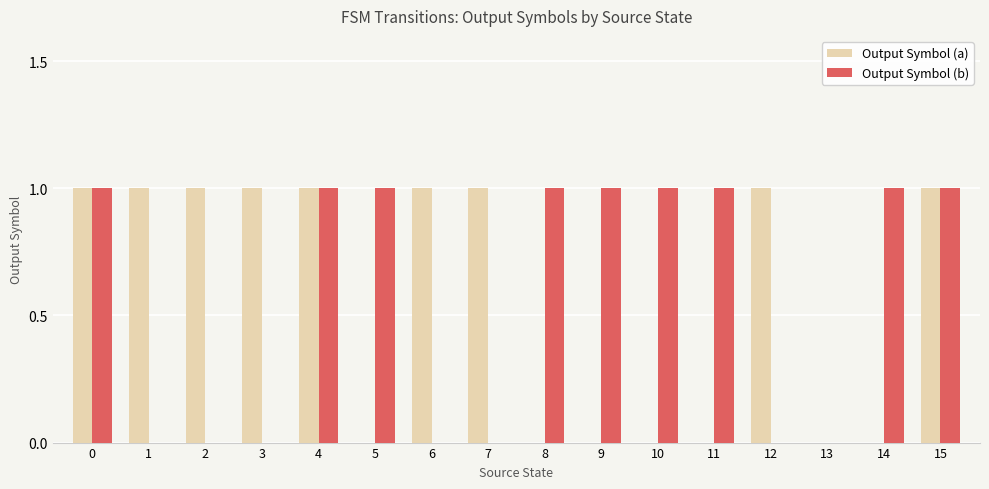

The value of Output Symbol (a) at 2 is 1. True or false?

True